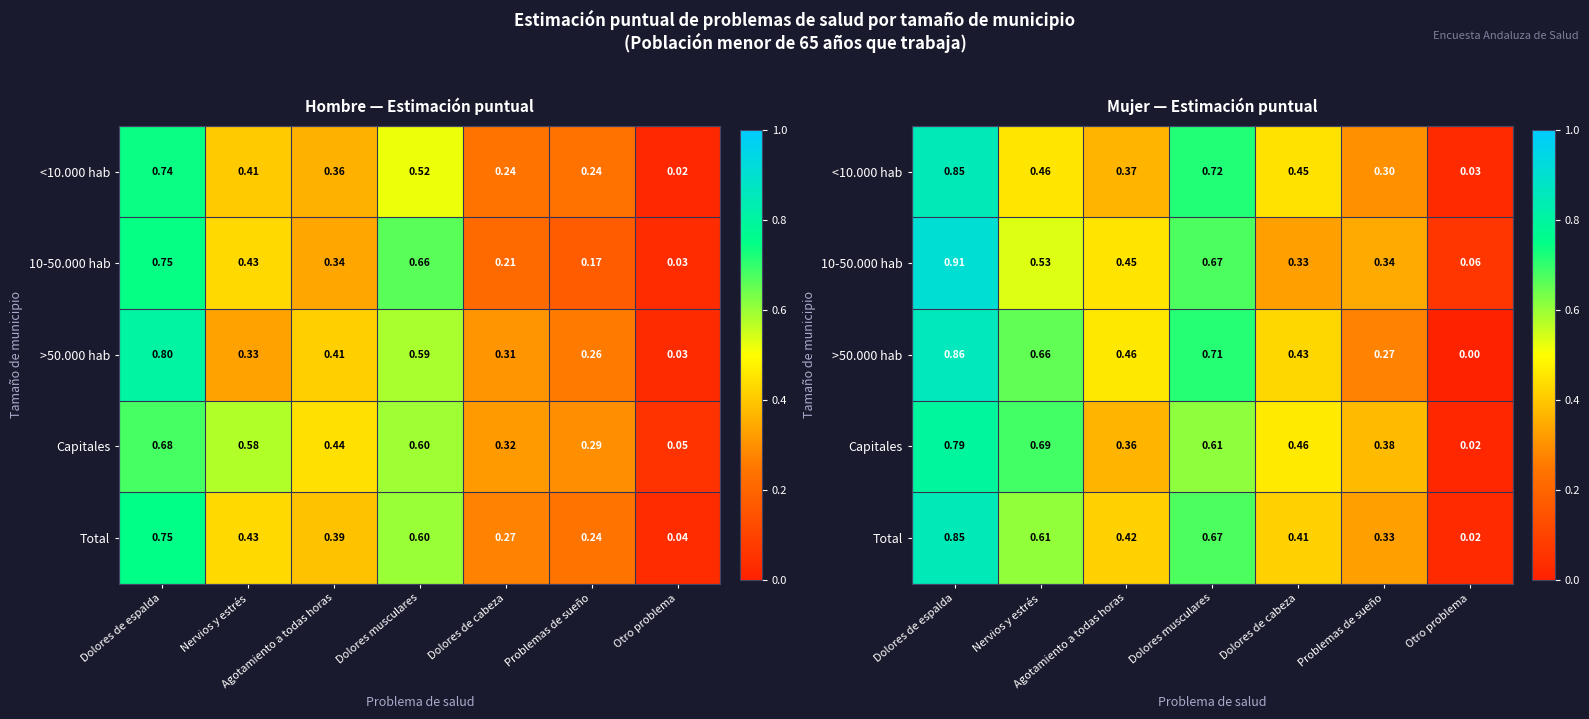

The value of Total at Dolores musculares is 1.2. True or false?

False